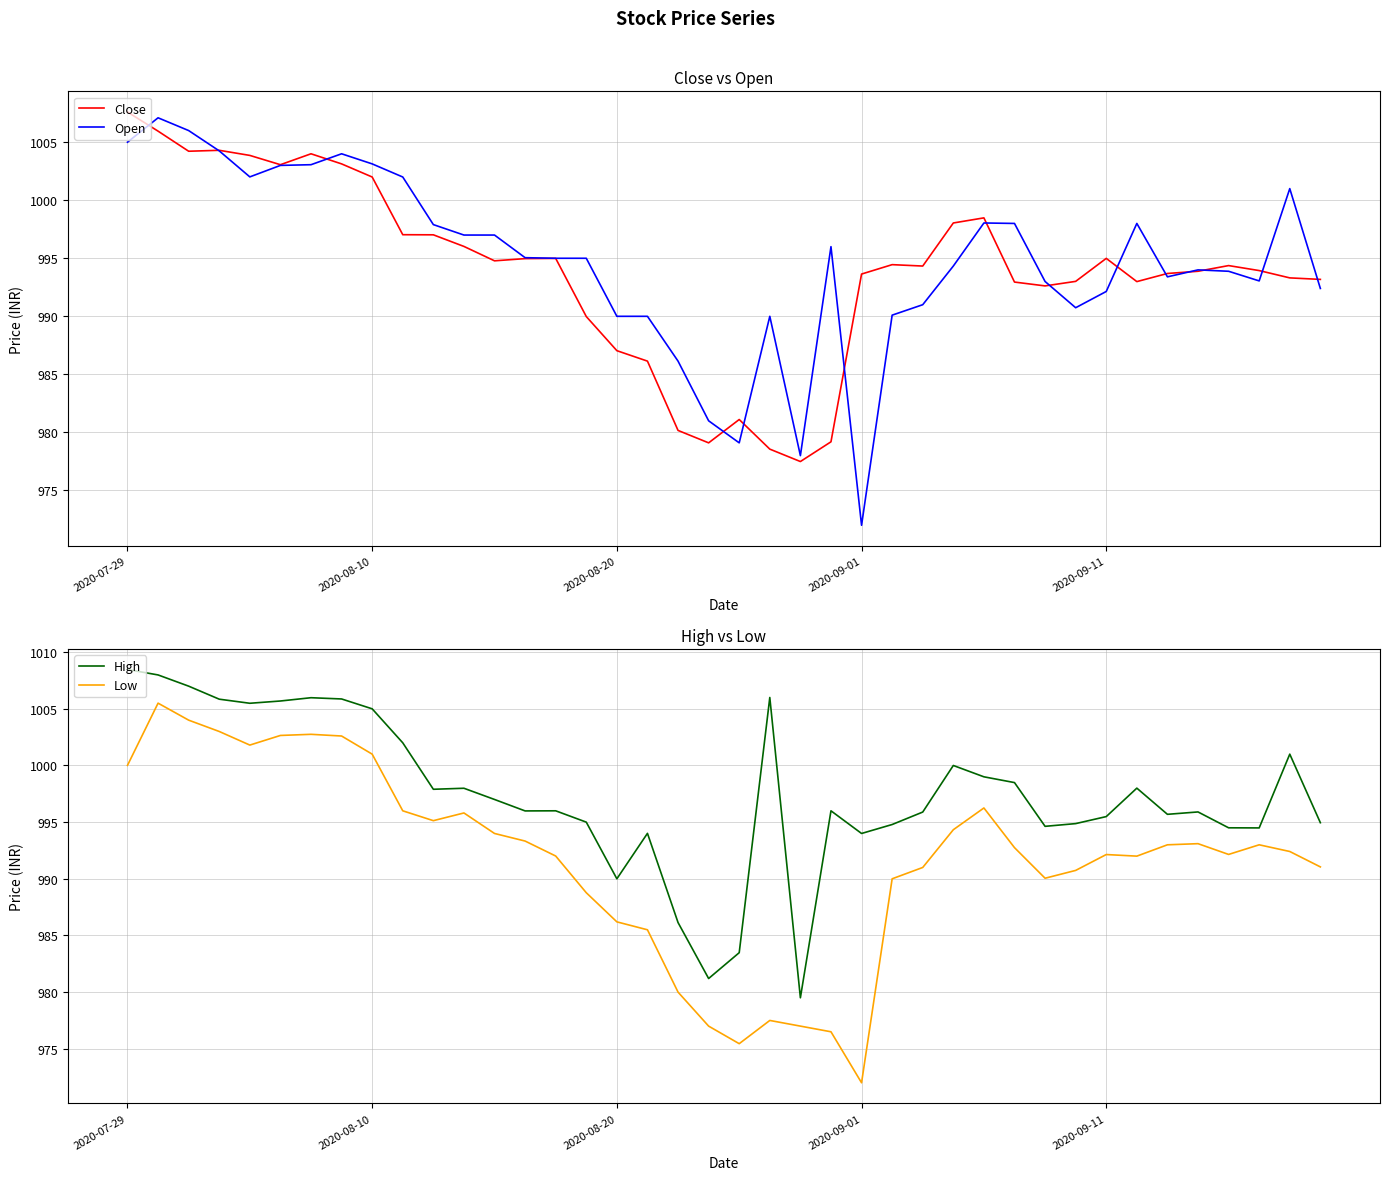

True or false: Low has more than 1 points higher than both neighbors.

True